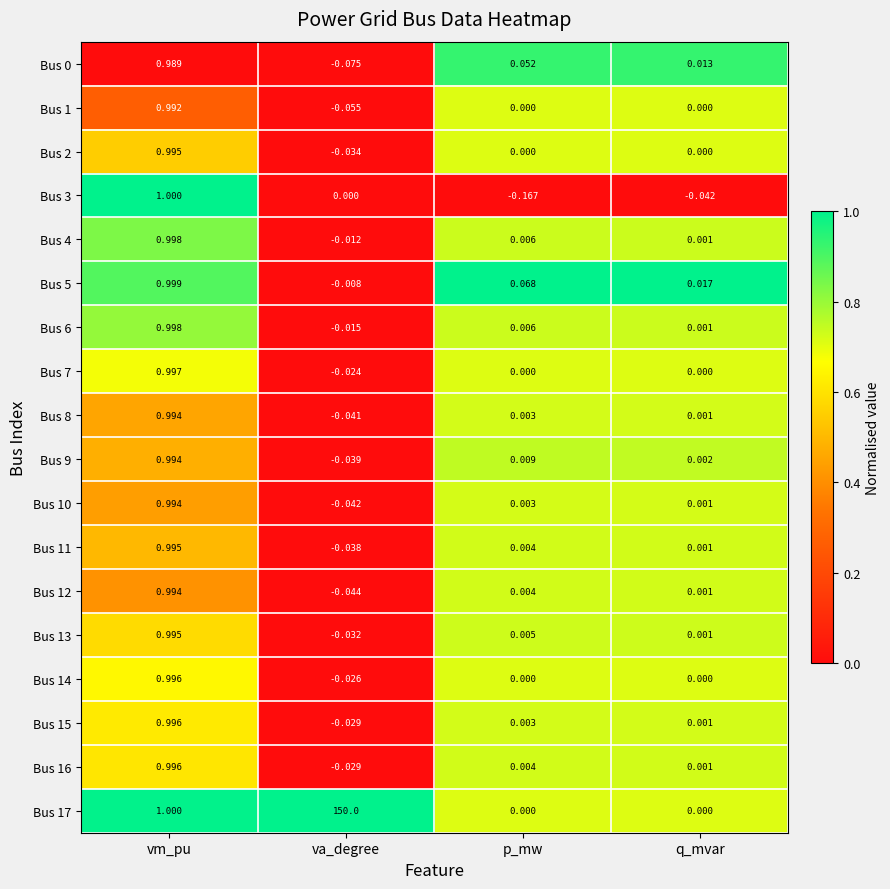

At which label does Bus 2 first exceed 0?

vm_pu